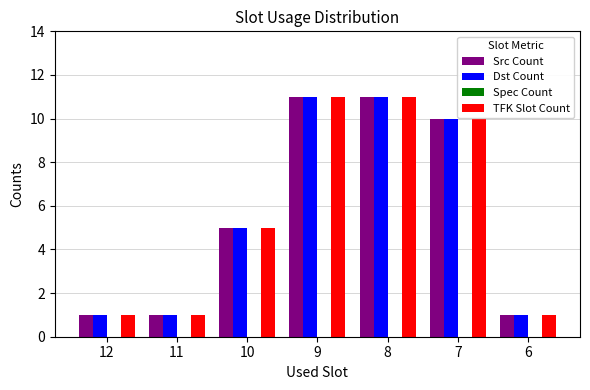

How many distinct data groups are displayed?

3